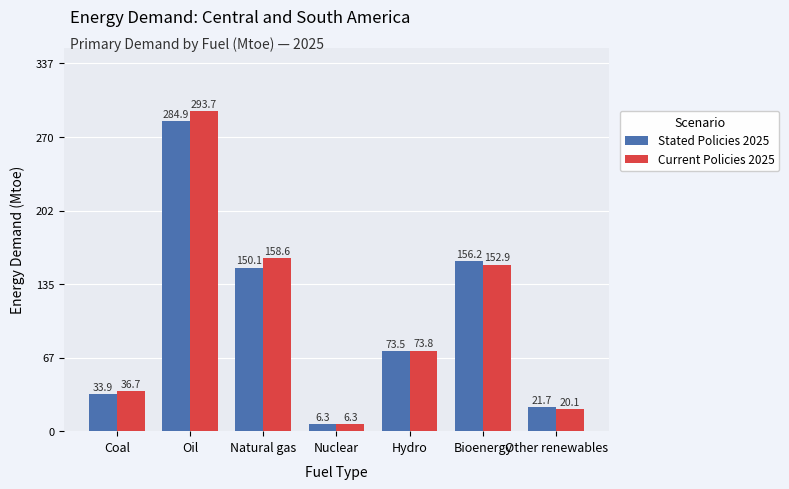

At how many categories does at least one series exceed 44?

4